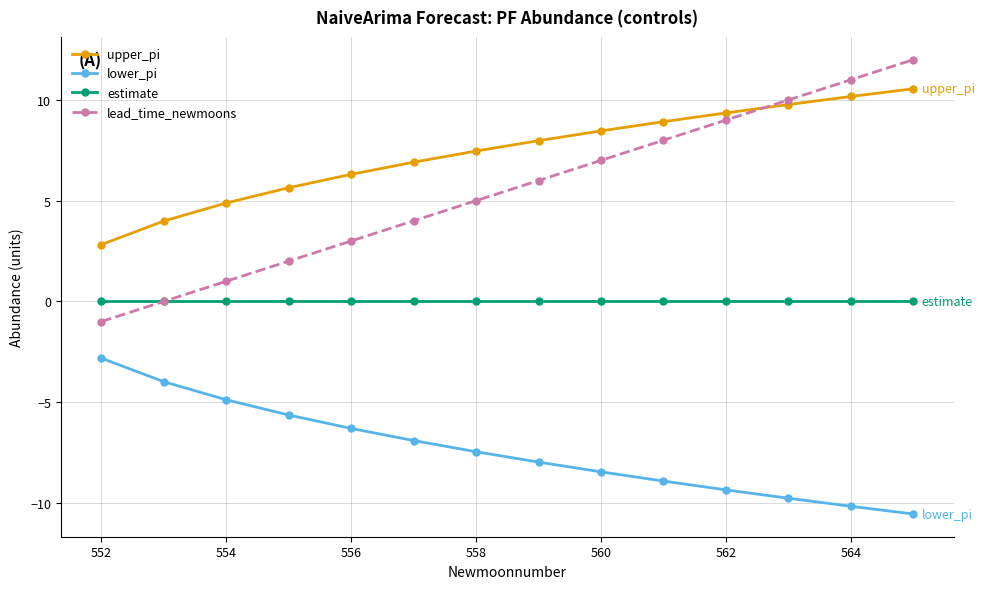

Which series has the largest total across all categories?

upper_pi